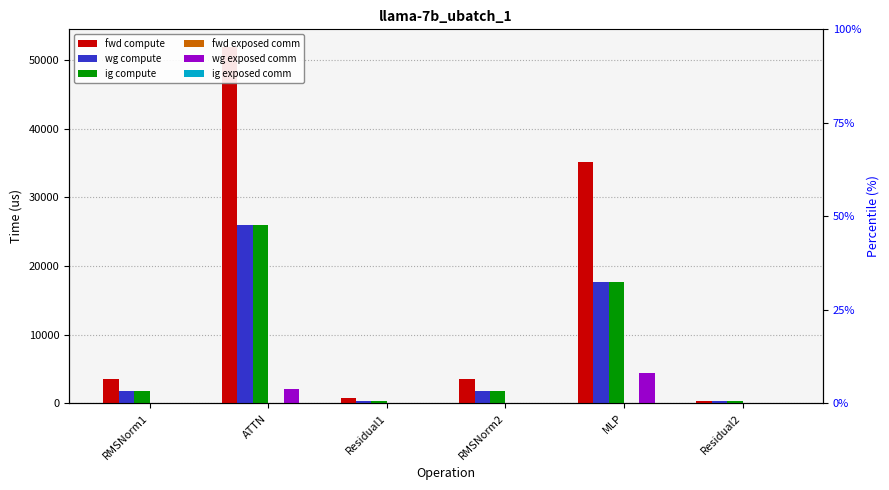

True or false: ig exposed comm has a value of 0.0 at ATTN.

True